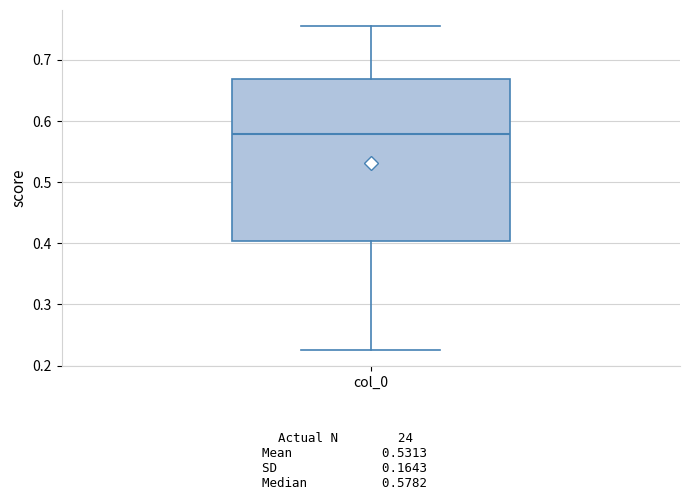

Read this box plot against the y-axis: the position of the median line, the range covered by the box, and the ends of both whiskers. The values are not printed on the chart, so give them approximately, as read against the axis.

median 0.58, box 0.40 to 0.67, whiskers 0.23 to 0.76